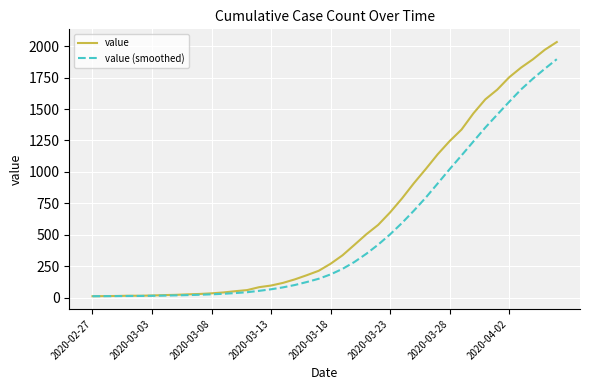

What is the highest value of the value series?

2032.0